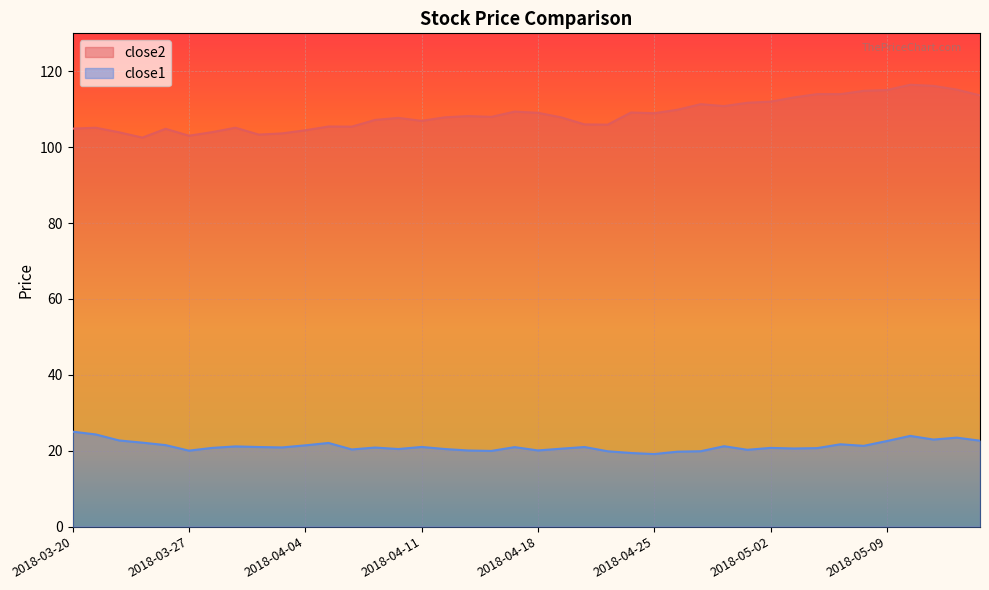

Reading left to right, extract all data points from this chart.

close2: 2018-03-20=104.9	2018-03-21=105.1	2018-03-22=103.9	2018-03-23=102.5	2018-03-26=104.8	2018-03-27=103.0	2018-03-28=104.0	2018-03-29=105.1	2018-04-02=103.3	2018-04-03=103.6	2018-04-04=104.5	2018-04-05=105.4	2018-04-06=105.4	2018-04-09=107.2	2018-04-10=107.7	2018-04-11=106.9	2018-04-12=107.9	2018-04-13=108.2	2018-04-16=108.0	2018-04-17=109.4	2018-04-18=109.1	2018-04-19=107.9	2018-04-20=106.0	2018-04-23=105.9	2018-04-24=109.1	2018-04-25=109.0	2018-04-26=109.9	2018-04-27=111.3	2018-04-30=110.8	2018-05-01=111.7	2018-05-02=112.0	2018-05-03=113.1	2018-05-04=114.0	2018-05-07=114.0	2018-05-08=114.8	2018-05-09=115.1	2018-05-10=116.5	2018-05-11=116.2	2018-05-14=115.2	2018-05-15=113.7
close1: 2018-03-20=25.0	2018-03-21=24.3	2018-03-22=22.7	2018-03-23=22.1	2018-03-26=21.5	2018-03-27=20.0	2018-03-28=20.8	2018-03-29=21.1	2018-04-02=21.0	2018-04-03=20.9	2018-04-04=21.4	2018-04-05=22.1	2018-04-06=20.3	2018-04-09=20.8	2018-04-10=20.5	2018-04-11=21.0	2018-04-12=20.5	2018-04-13=20.1	2018-04-16=20.0	2018-04-17=21.0	2018-04-18=20.1	2018-04-19=20.5	2018-04-20=21.0	2018-04-23=19.9	2018-04-24=19.4	2018-04-25=19.1	2018-04-26=19.8	2018-04-27=19.9	2018-04-30=21.2	2018-05-01=20.3	2018-05-02=20.8	2018-05-03=20.6	2018-05-04=20.7	2018-05-07=21.7	2018-05-08=21.3	2018-05-09=22.6	2018-05-10=23.9	2018-05-11=23.0	2018-05-14=23.5	2018-05-15=22.7